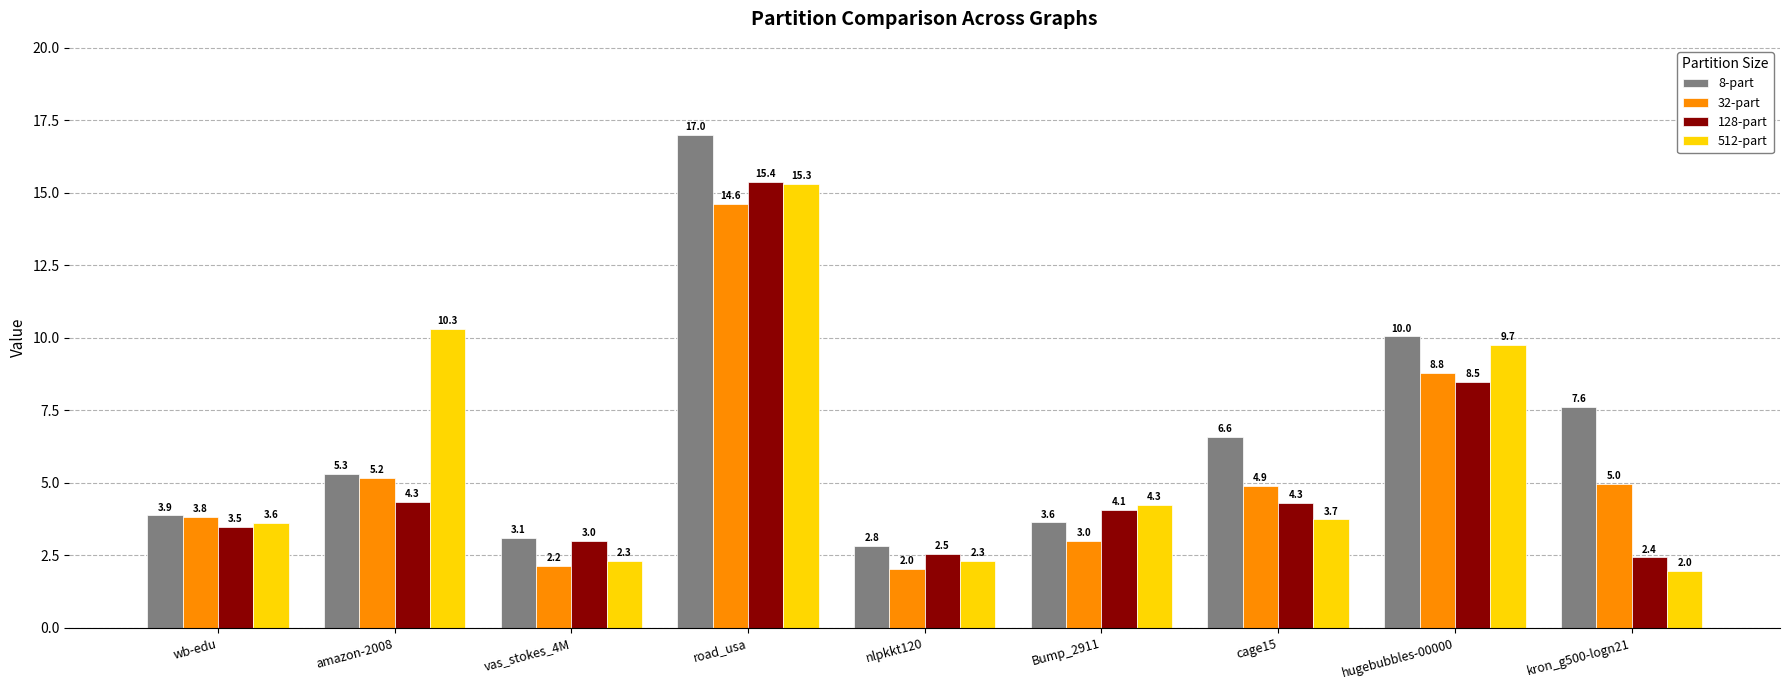

Is the value of 8-part at nlpkkt120 greater than the value of 128-part at cage15?

No